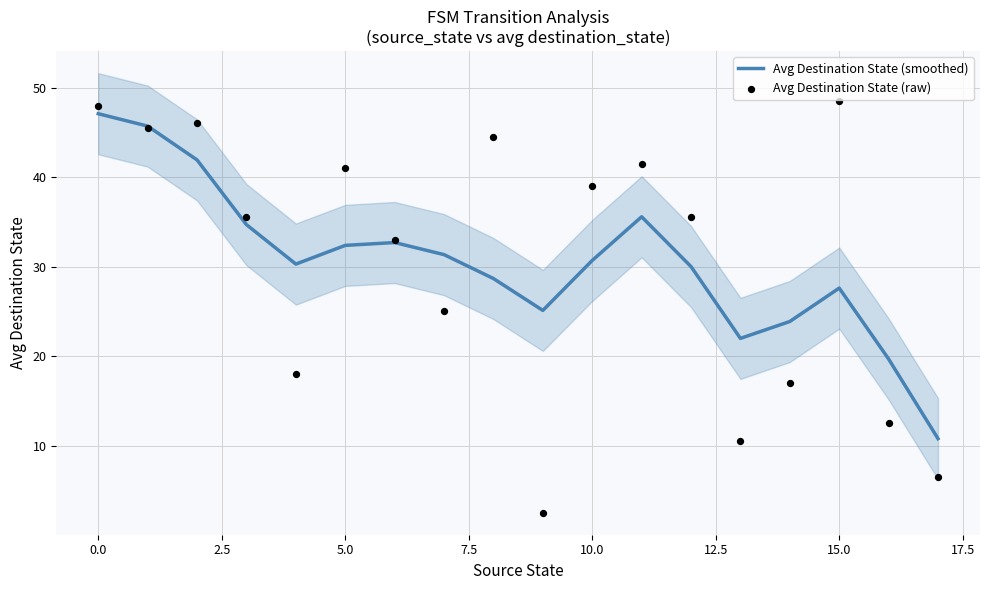

Which series has the widest spread of Y values?

Avg Destination State (raw)